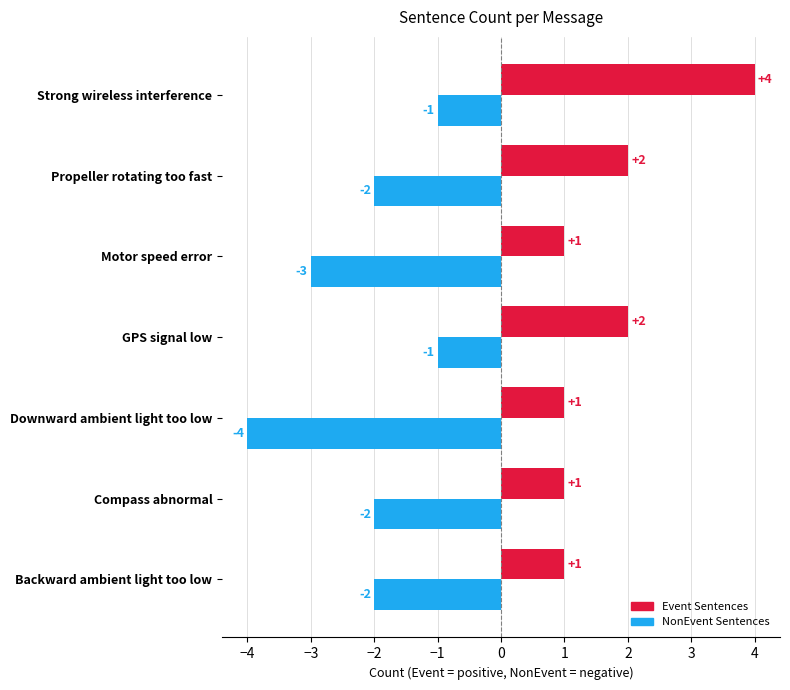

Which category has the lowest value across all series?

Downward ambient light too low